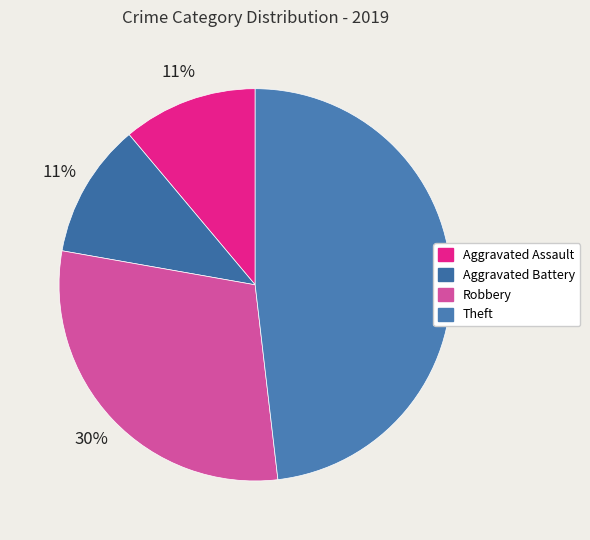

What is the largest slice in the pie chart?

Theft